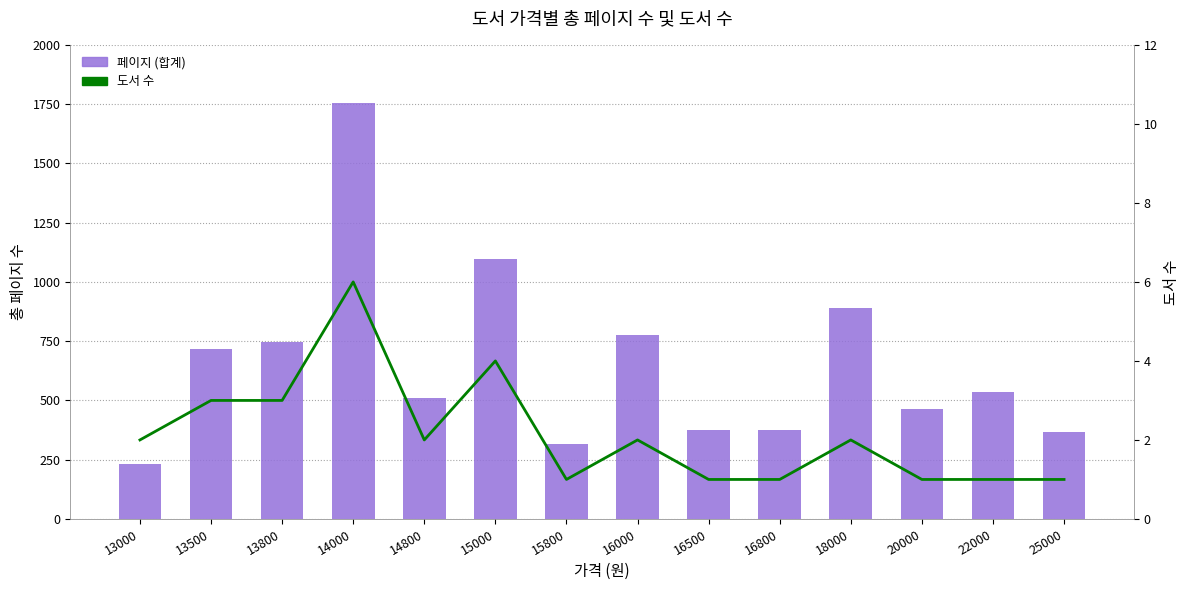

How many data points in 페이지 are above 536?

6